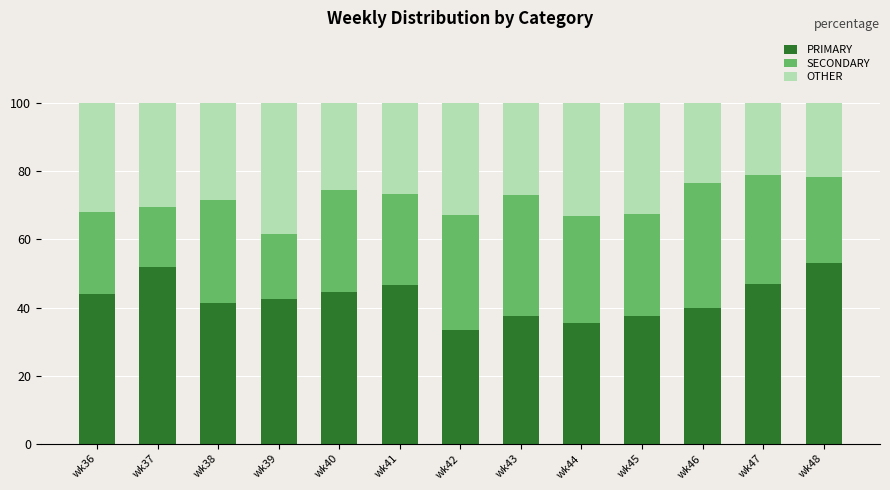

How many data points does each series have?

13